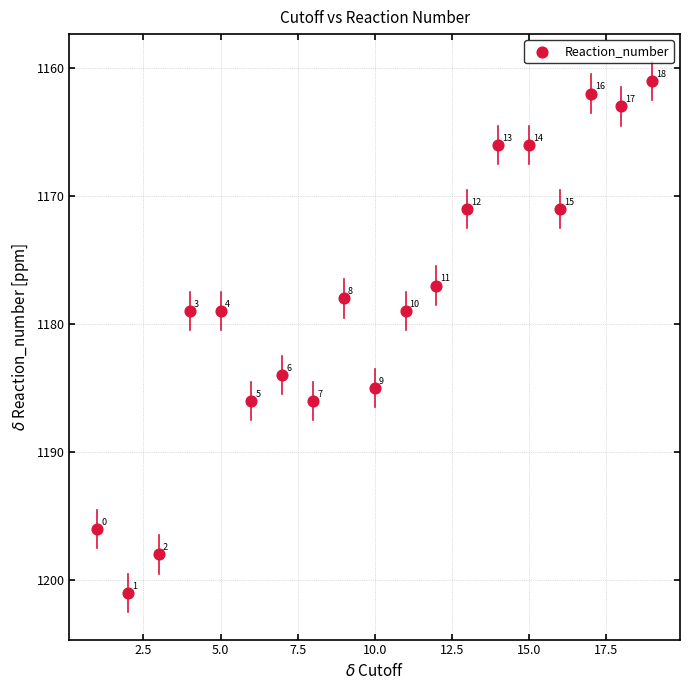

What is the range of Y values (max minus min)?

40